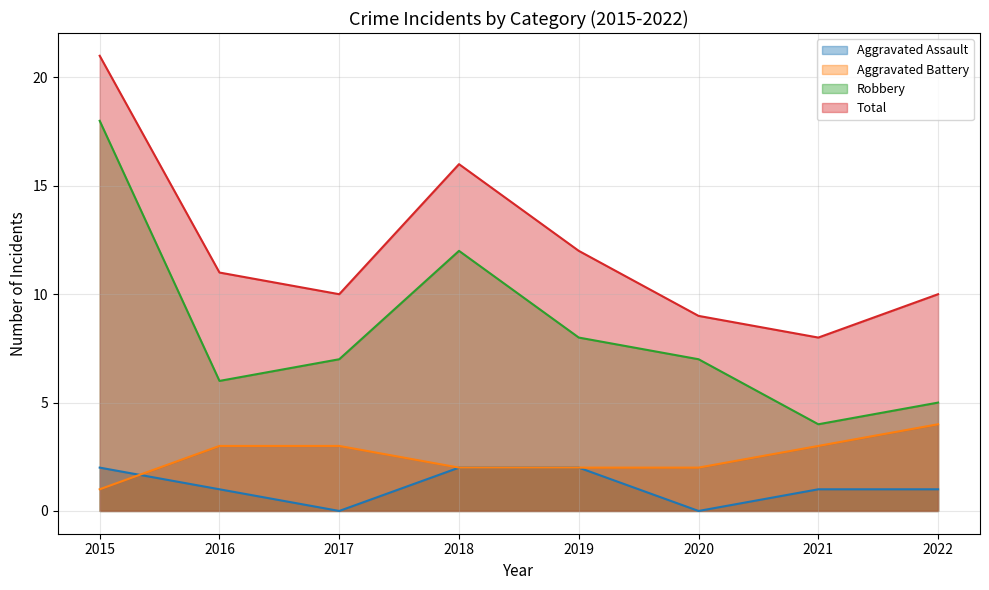

Which has a higher value, 2015 or 2022?

2015